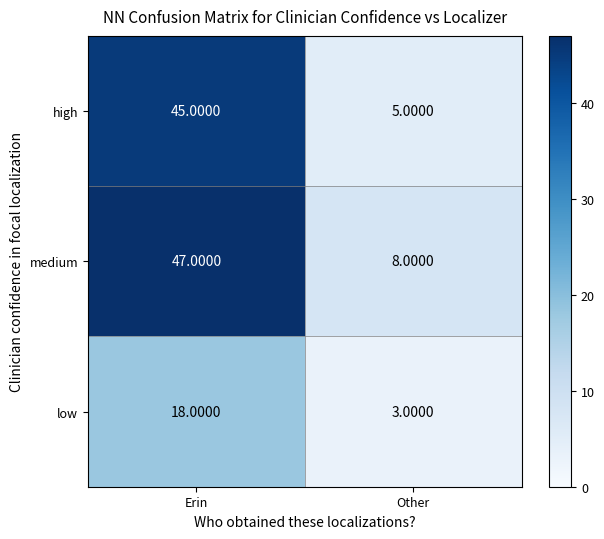

Which series changed the most between Erin and Other?

high